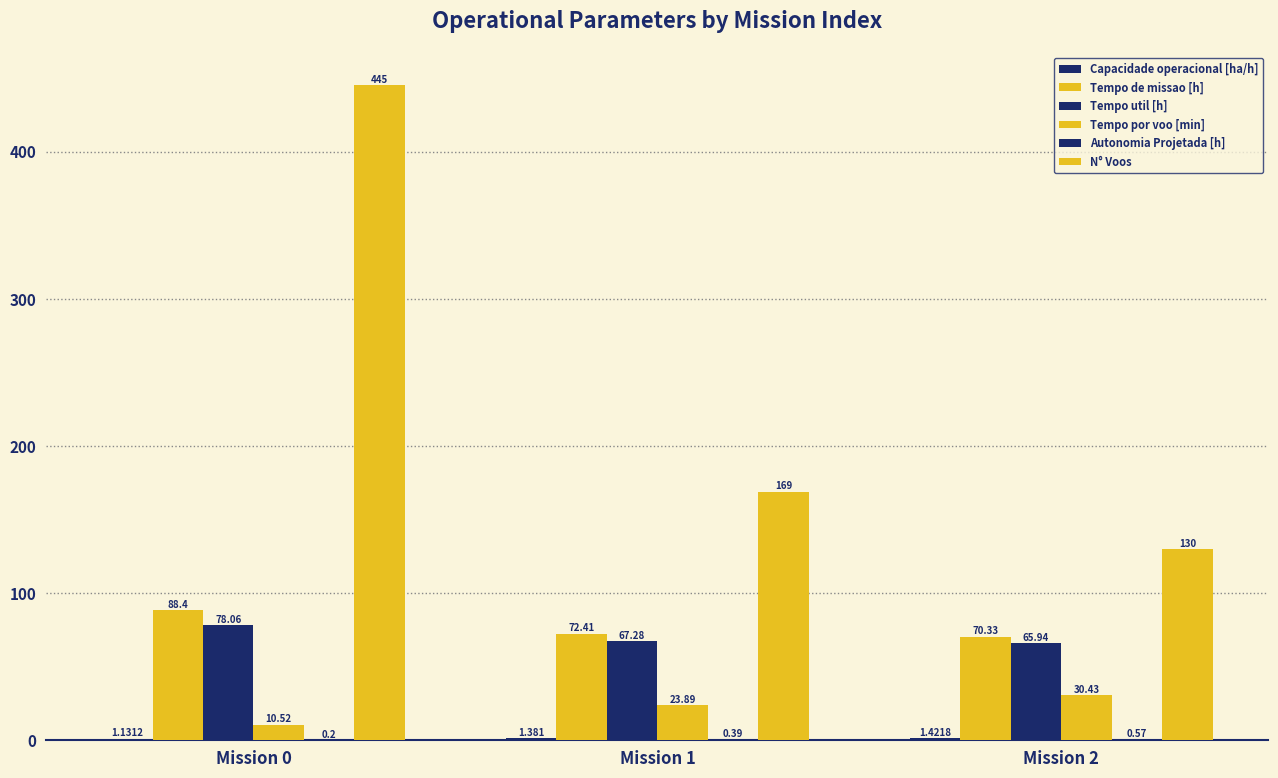

How many distinct data groups are displayed?

6